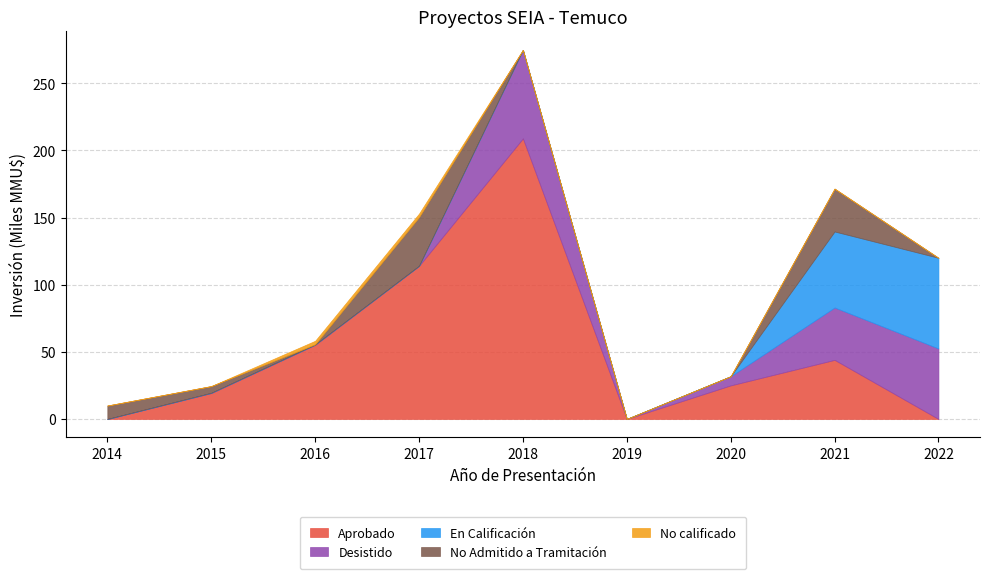

Which category has the lowest value across all series?

2014